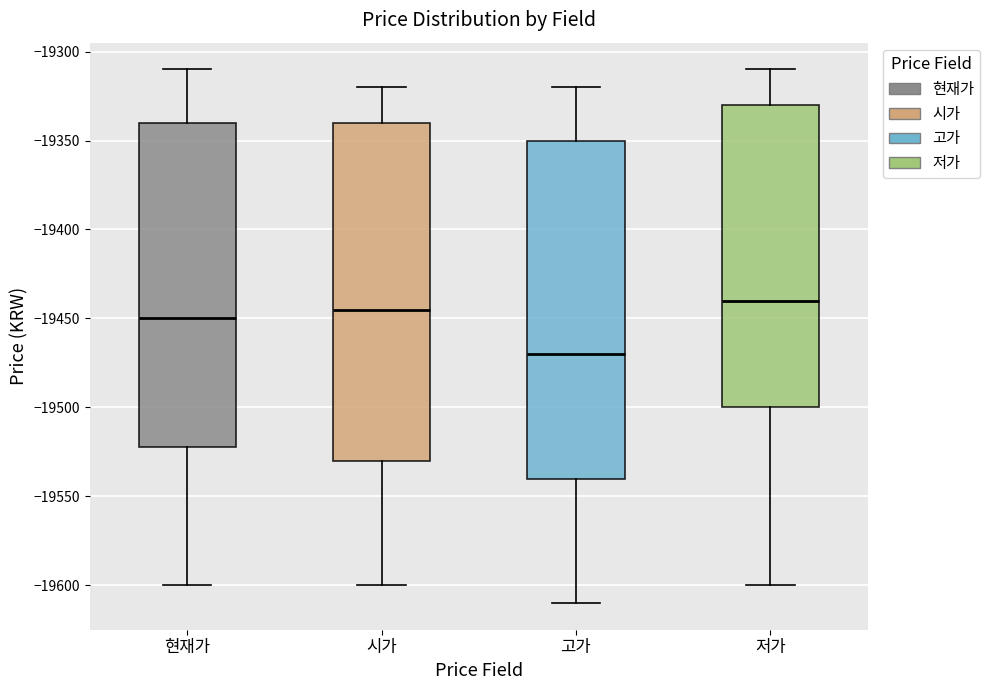

Where is the upper edge of the box for 시가 on the y-axis? The values are not printed on the chart, so give them approximately, as read against the axis.

-19340